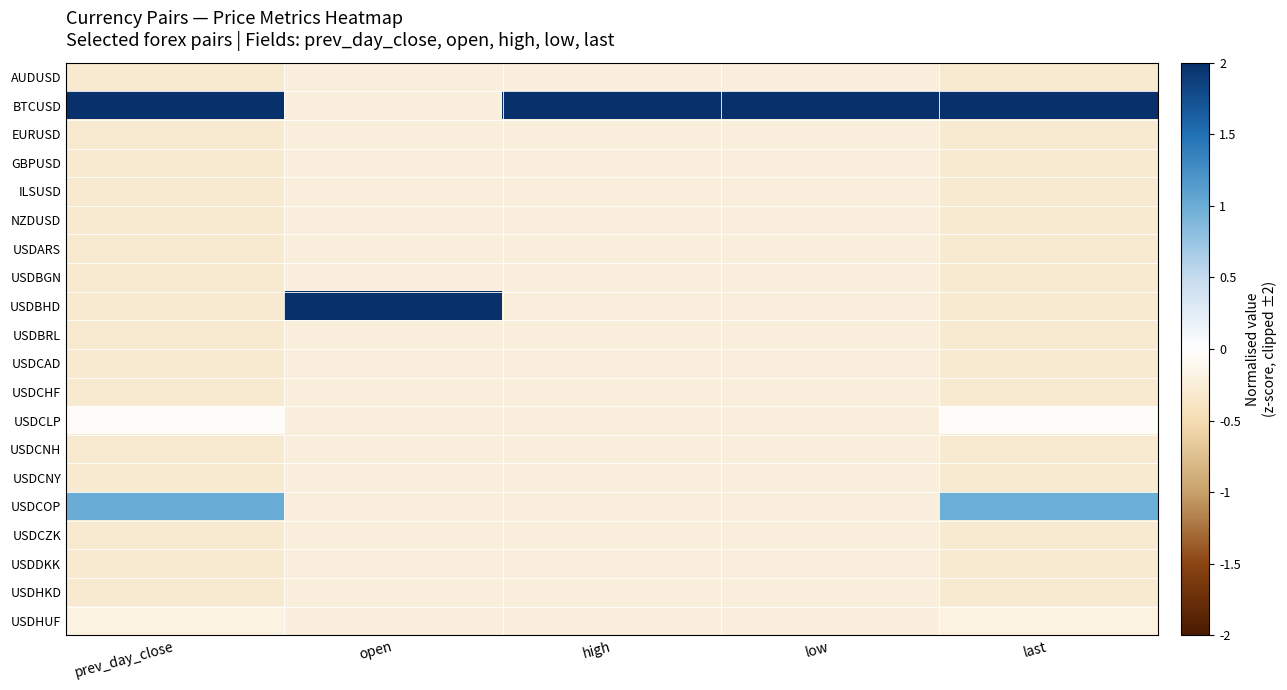

Between last and open, which is larger?

open